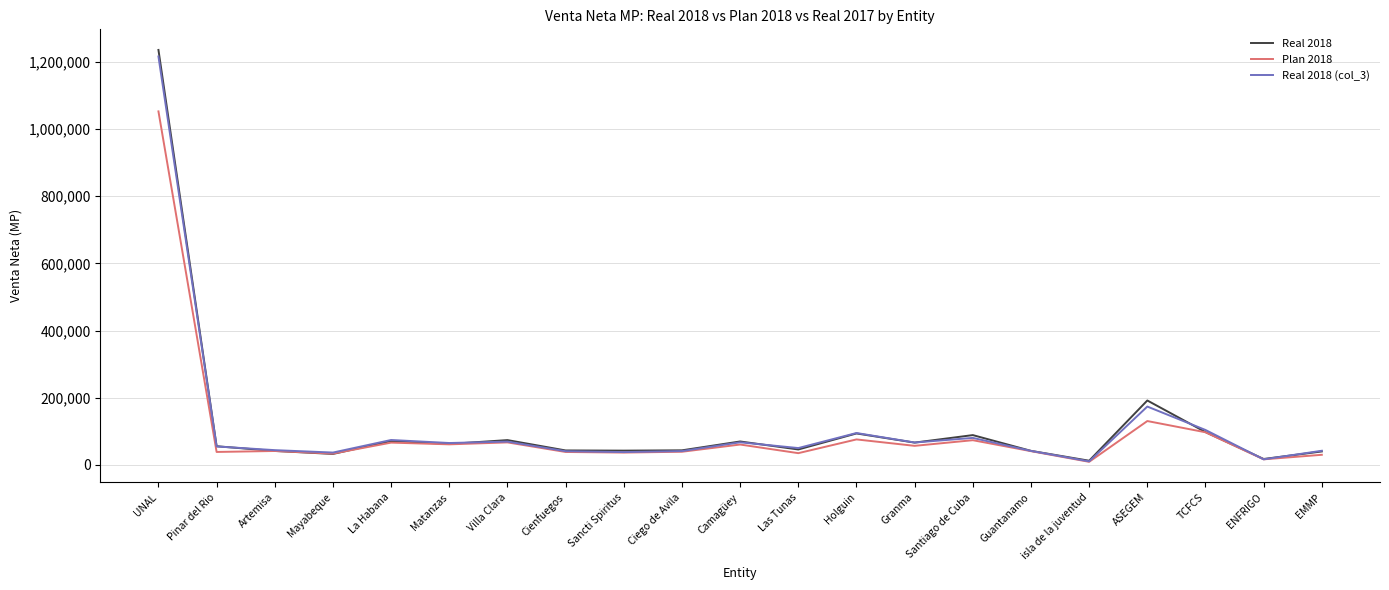

Which series has the widest spread of values?

Real 2018